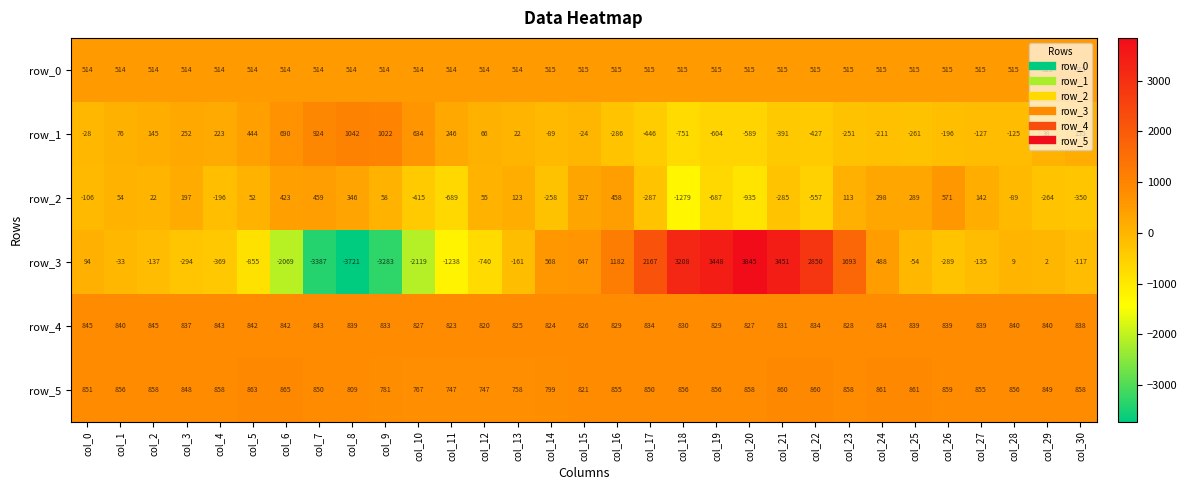

List the series in order of their peak value, lowest first.

row_0, row_2, row_4, row_5, row_1, row_3